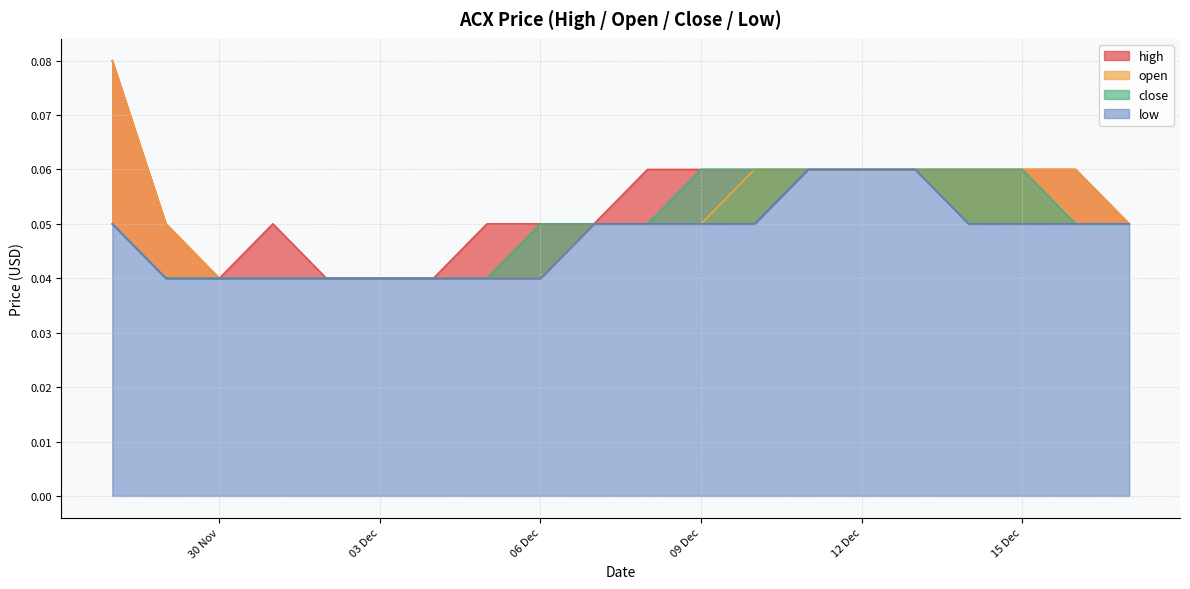

Is it true that close equals 0.0 at 02/12/2022?

False